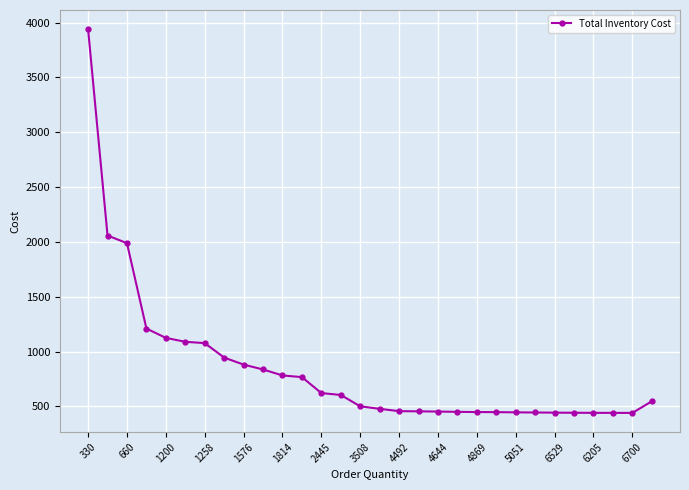

What is the difference between the maximum and minimum values?

3498.7